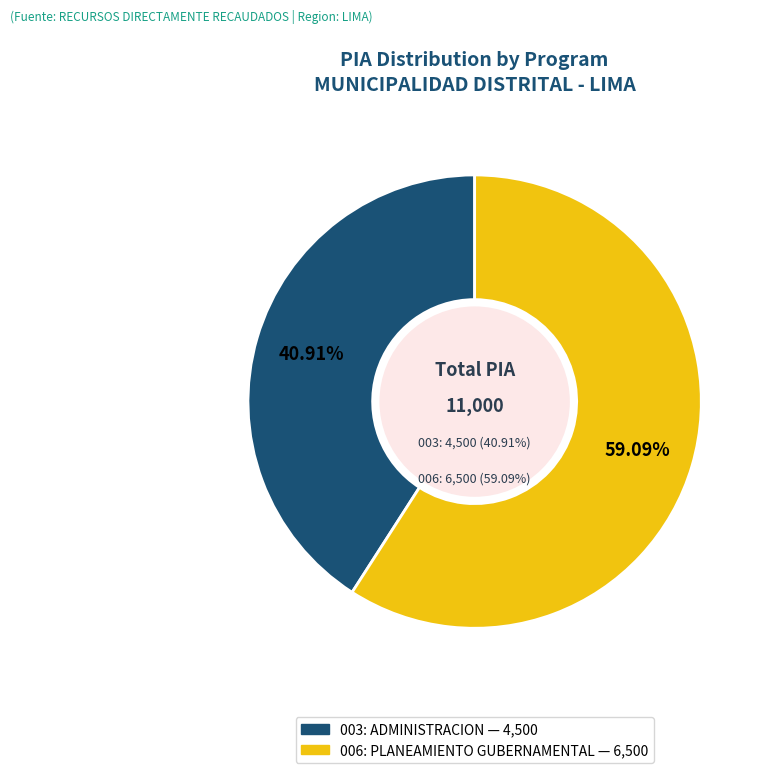

The 006: PLANEAMIENTO GUBERNAMENTAL slice represents 47% of the pie. True or false?

False